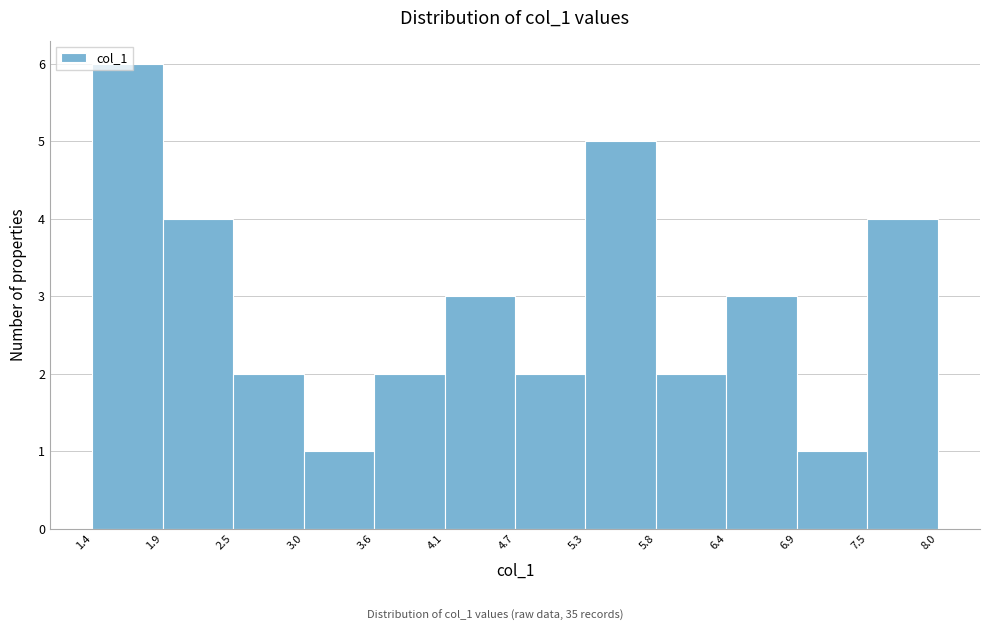

What is the height of the bar covering 5.8 to 6.4 on the x-axis? The values are not printed on the chart, so give them approximately, as read against the axis.

2